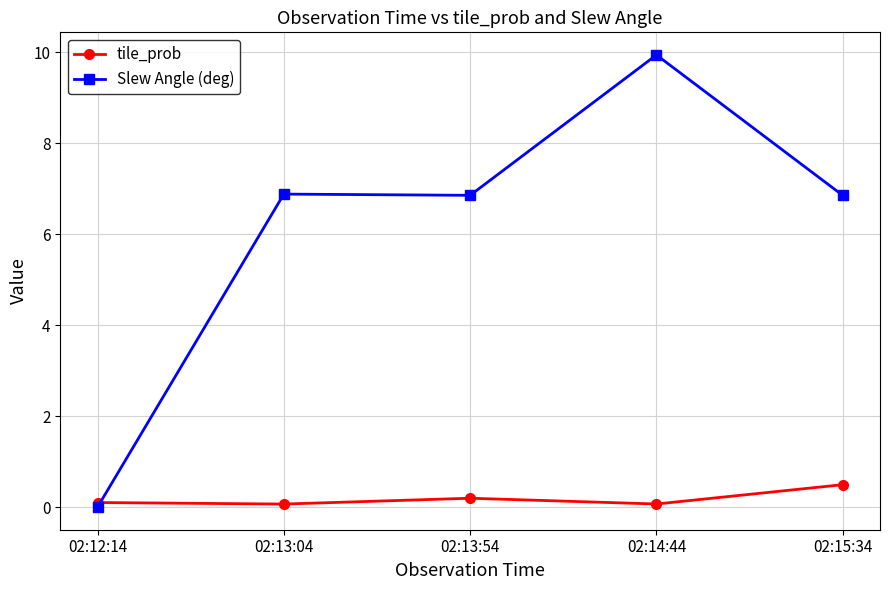

Reading left to right, what are all the values shown in this chart?

tile_prob: 02:12:14=0.1	02:13:04=0.1	02:13:54=0.2	02:14:44=0.1	02:15:34=0.5
Slew Angle (deg): 02:12:14=0.0	02:13:04=6.9	02:13:54=6.9	02:14:44=9.9	02:15:34=6.9